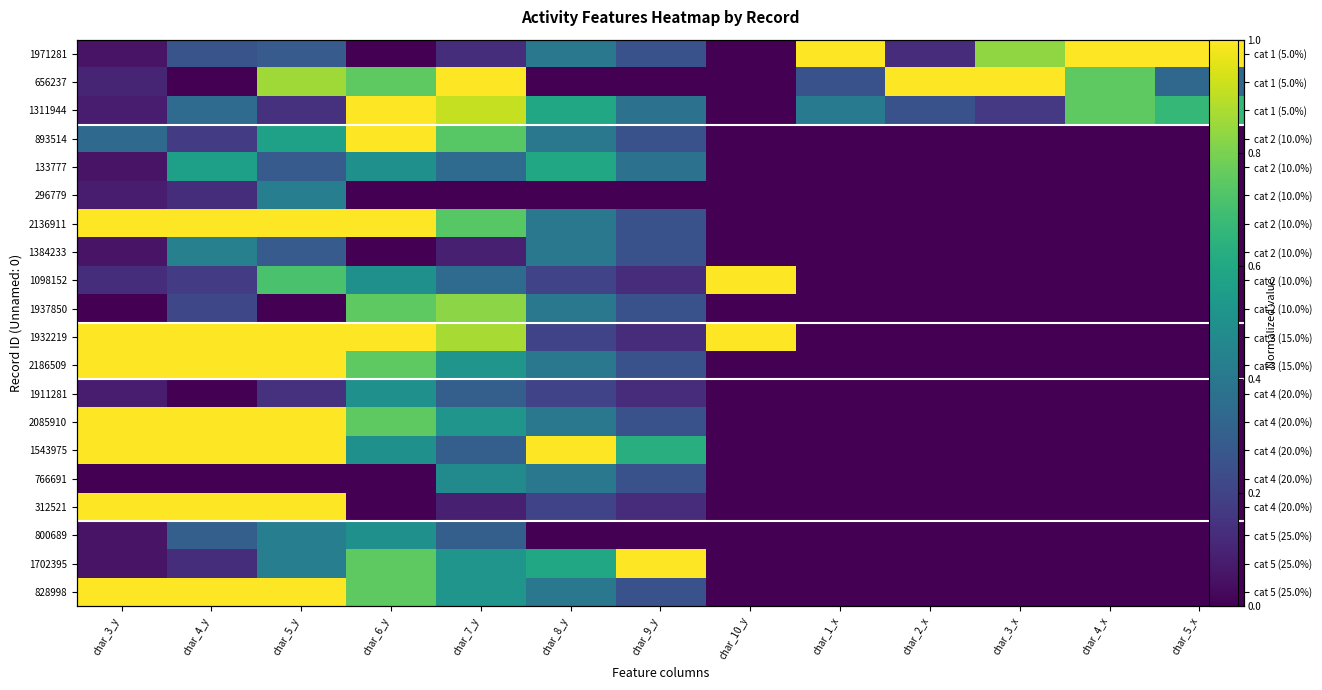

What is the maximum value shown in the chart?

1.0